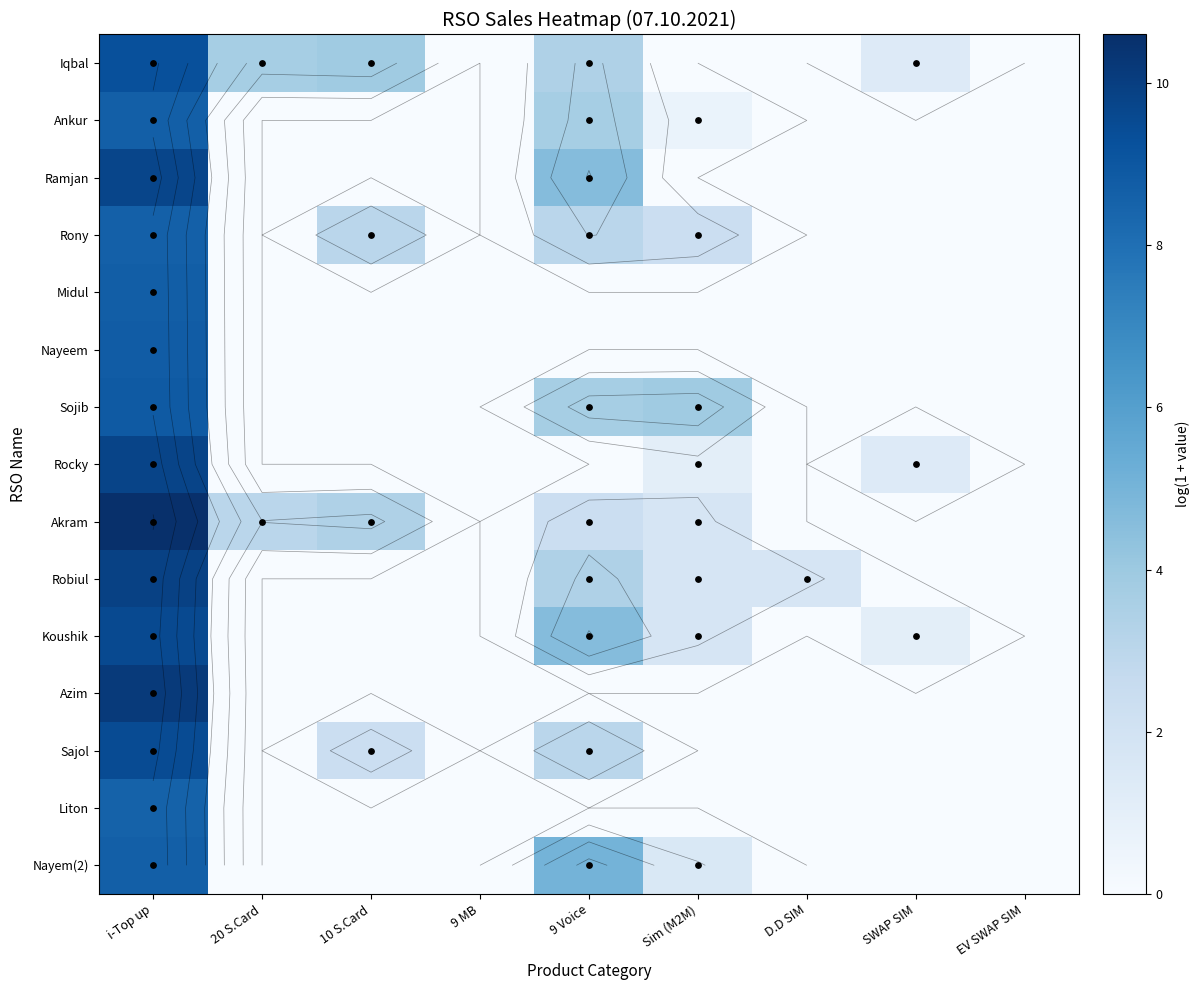

Which series has the largest range (max minus min)?

Akram